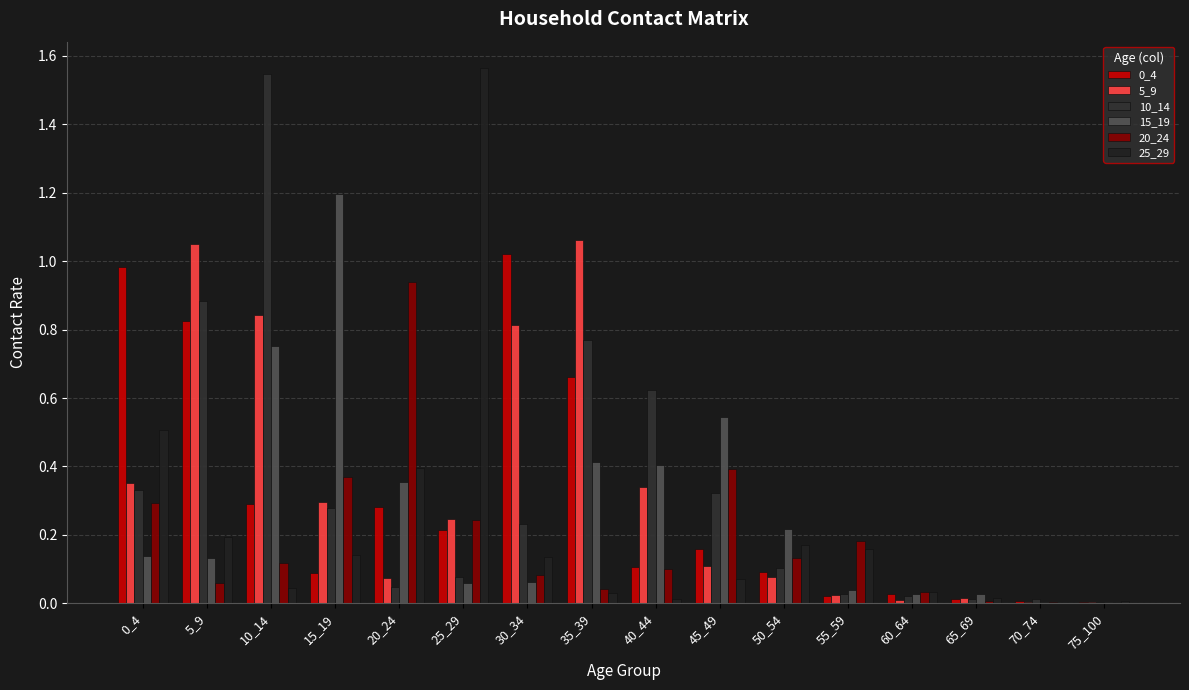

Which series has the widest spread of values?

25_29